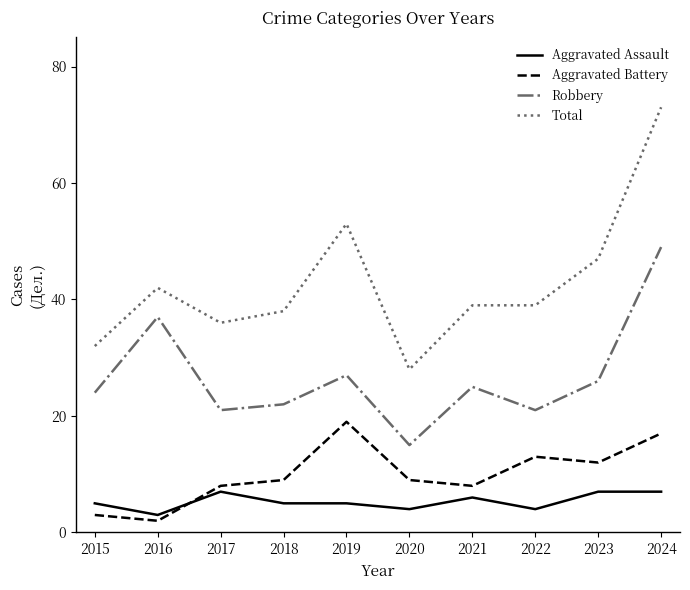

At which category does Aggravated Battery reach its first local valley?

2016